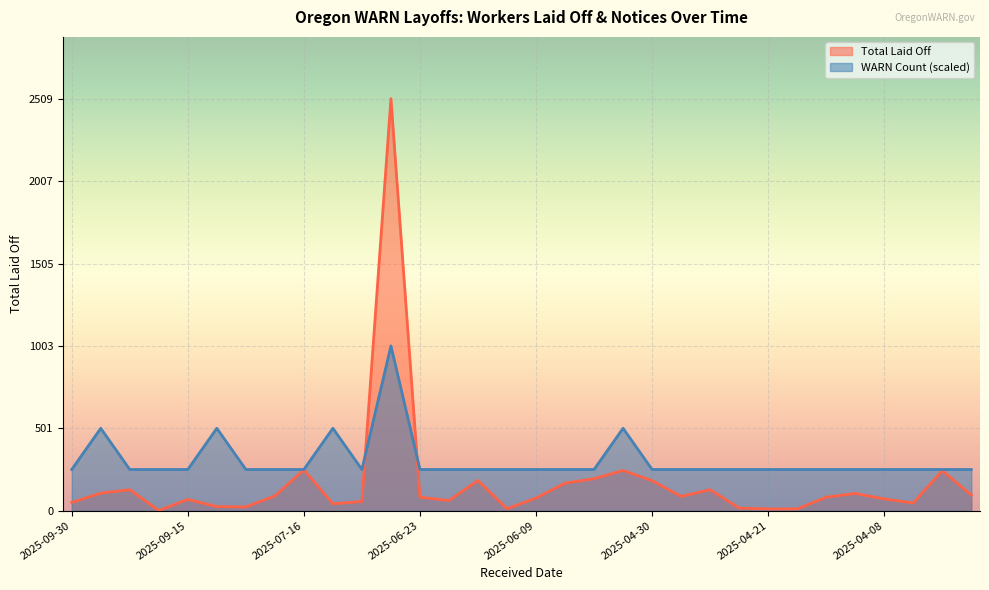

Is the value of WARN Count at 2025-06-09 greater than the value of Total Laid Off at 2025-06-04?

Yes